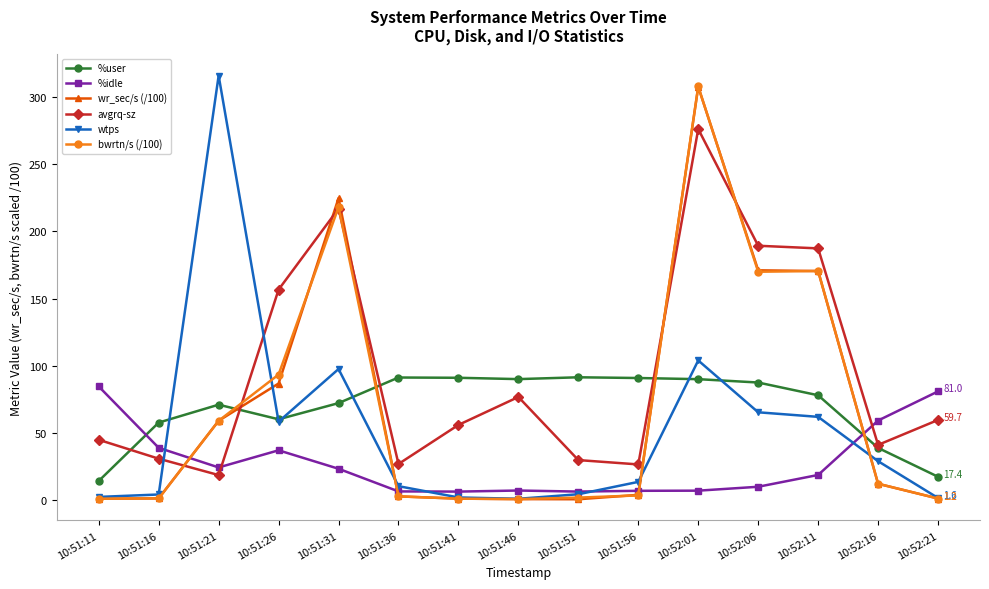

What are all the series names shown in the legend?

%user, %idle, wr_sec/s (/100), avgrq-sz, wtps, bwrtn/s (/100)